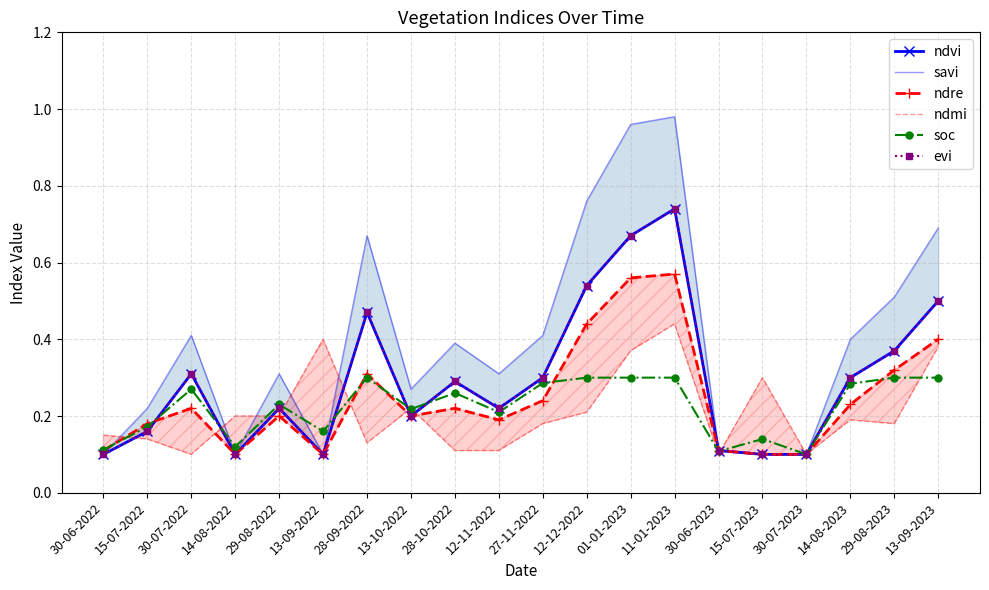

Is it true that ndmi equals 0.7 at 13-09-2022?

False